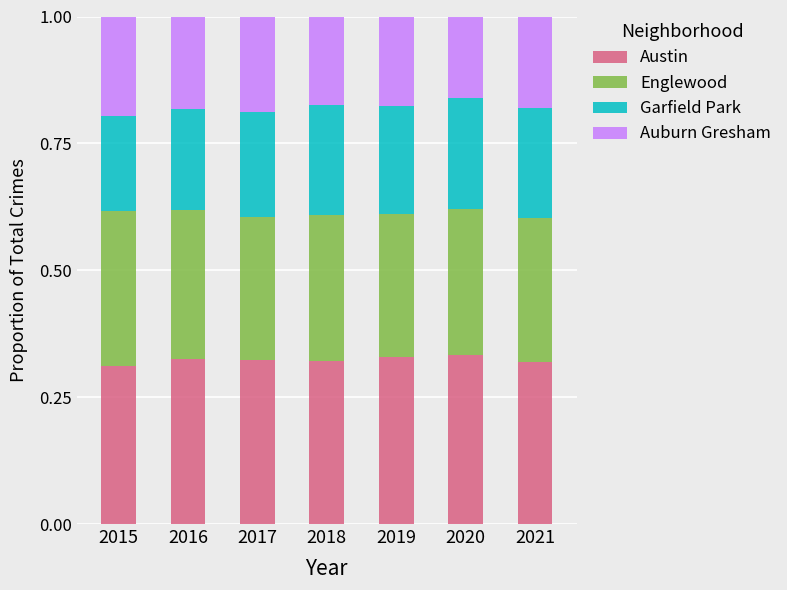

Does the chart contain any negative values?

No